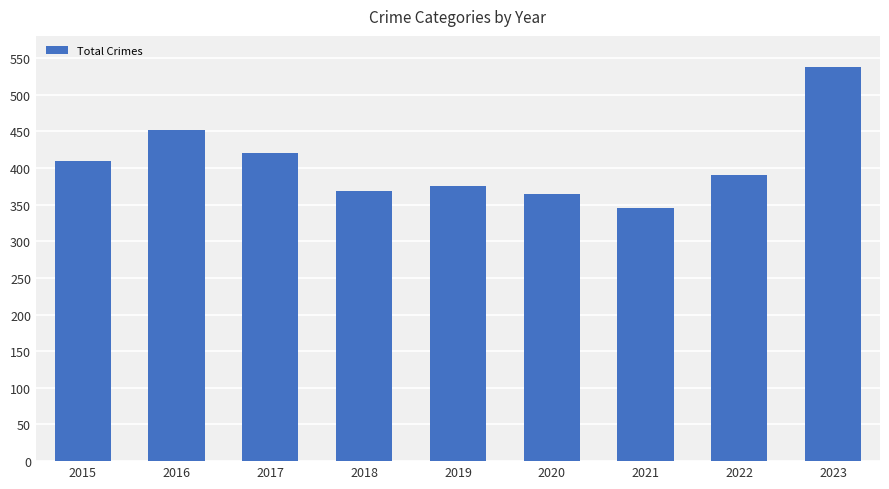

What is the value of the 8th bar from the left?

390